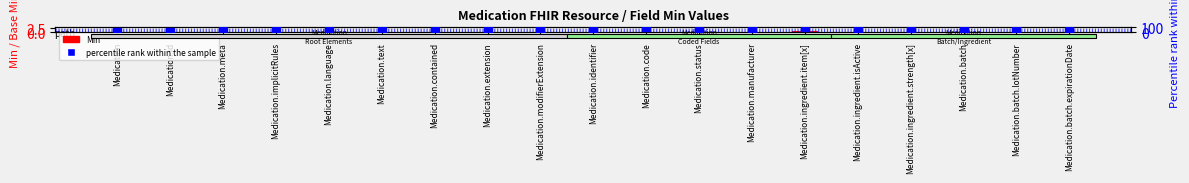

Which series contains the lowest Y value?

Min